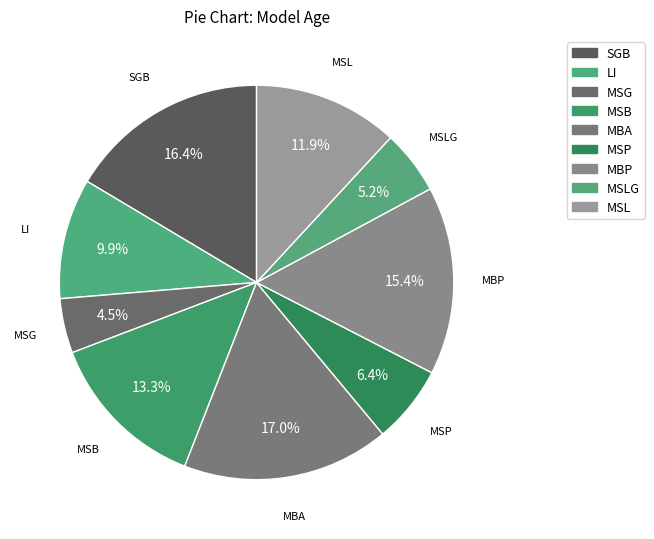

How many segments does this pie chart have?

9